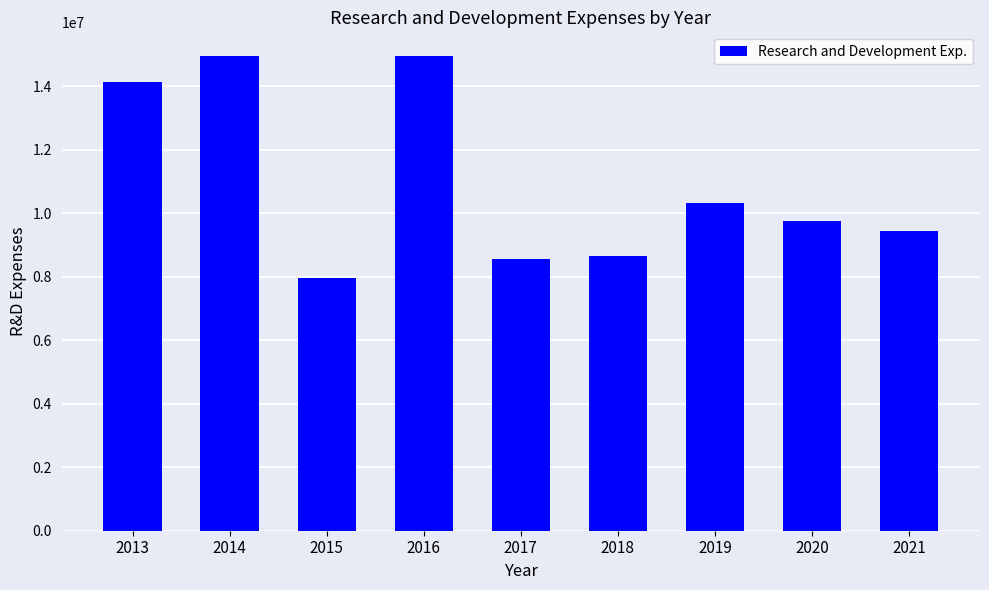

What is the ratio of the value at 2018 to the value at 2019?

0.8